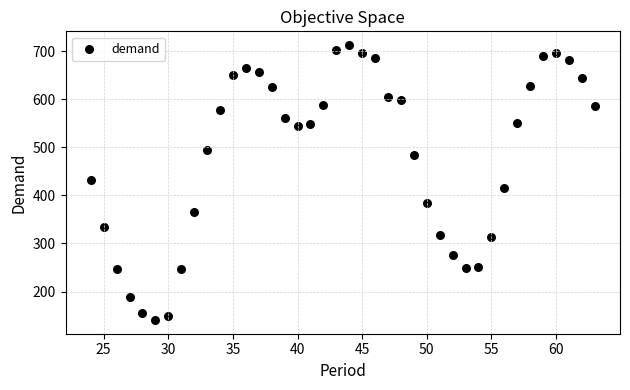

What is the range of X values (max minus min)?

39.0